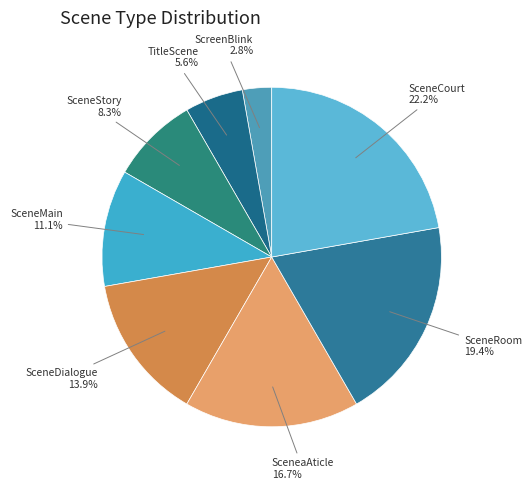

Between SceneDialogue and SceneaAticle, which is larger?

SceneaAticle